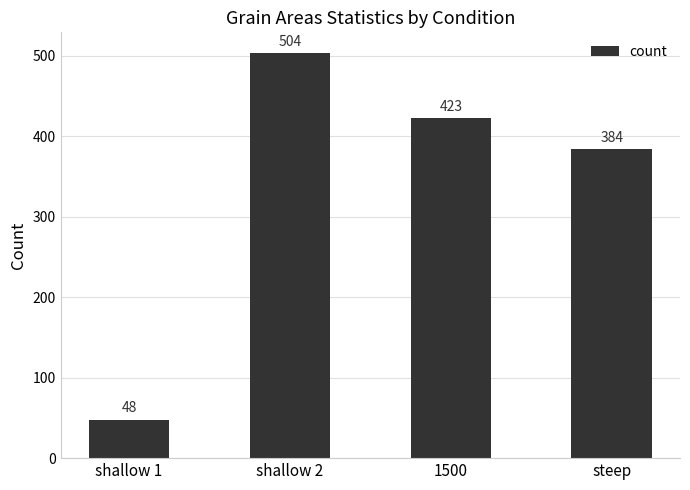

List the labels in order of value, smallest first.

shallow 1, steep, 1500, shallow 2